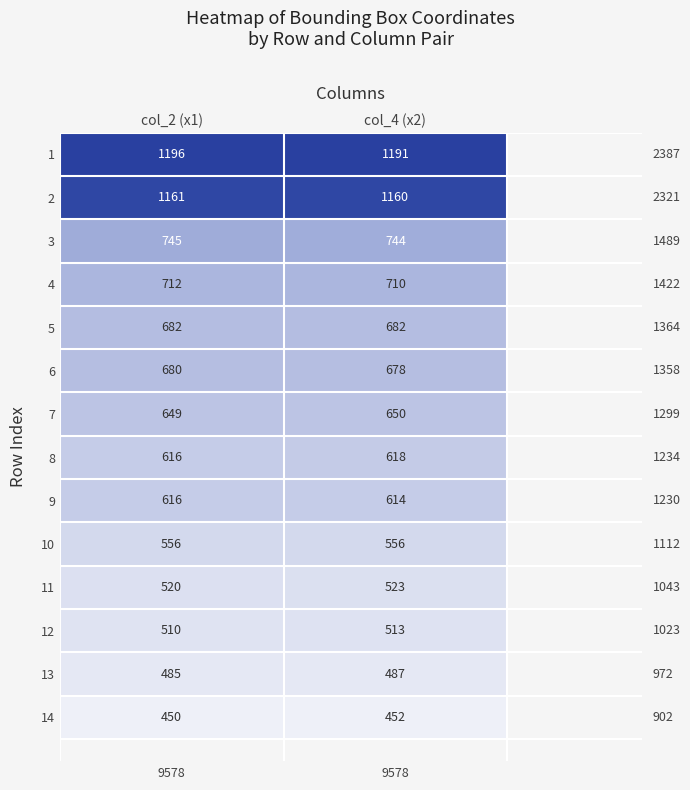

What is the approximate value of 6 at col_4 (x2)?

678